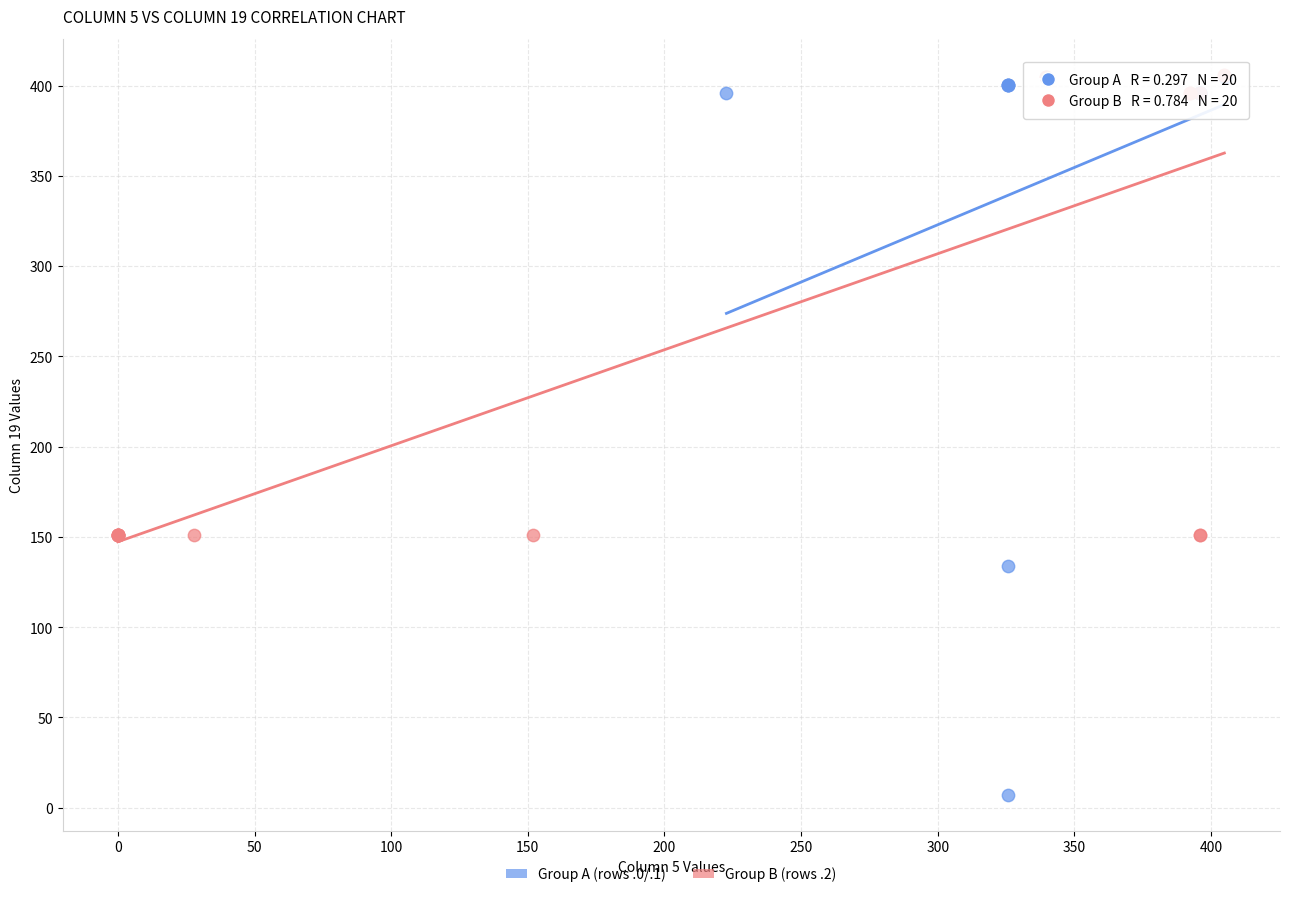

Which series reaches the minimum Y coordinate?

Group A (rows .0/.1)